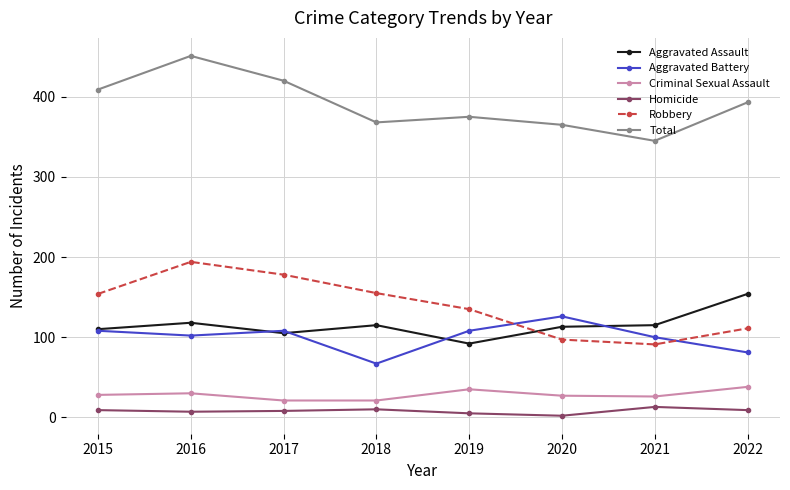

What is the difference between the maximum and minimum values in the Total series?

106